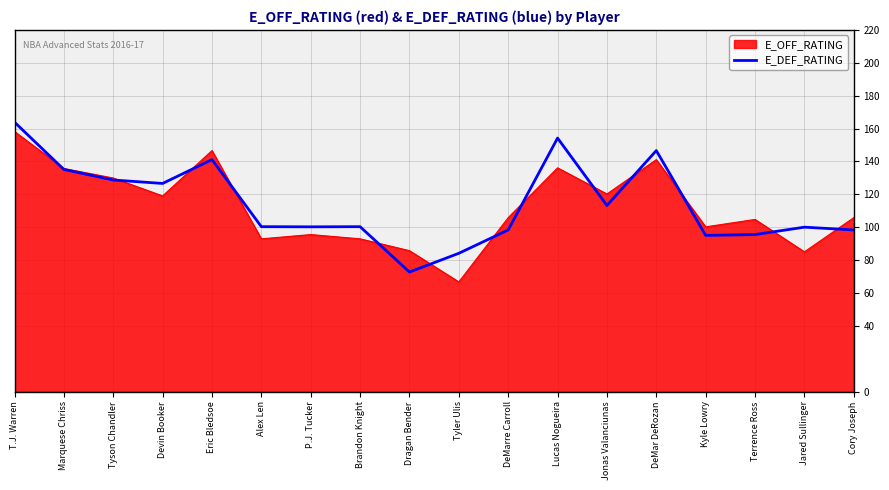

What is the maximum value shown in the chart?

163.9